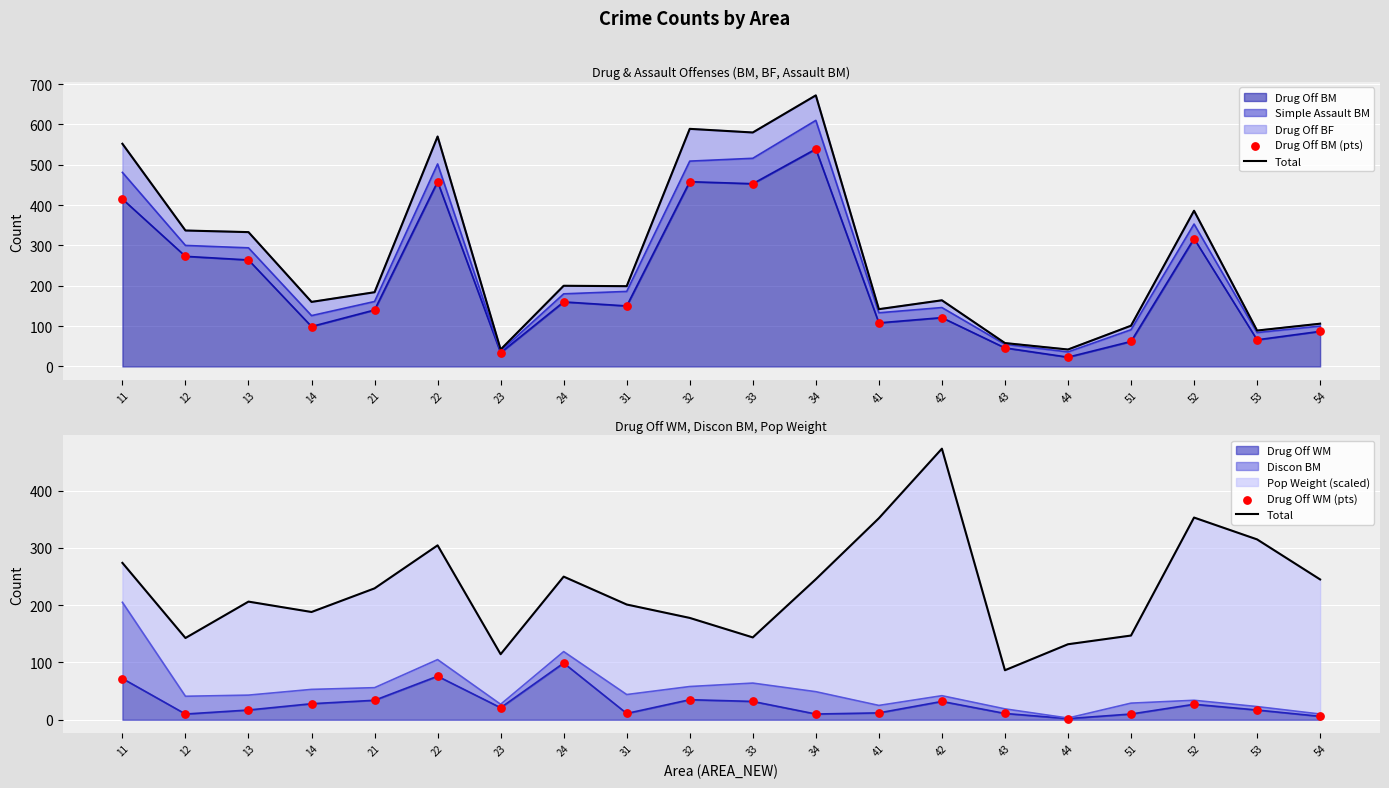

Which series contains the highest Y value?

Drug Off BM (pts)